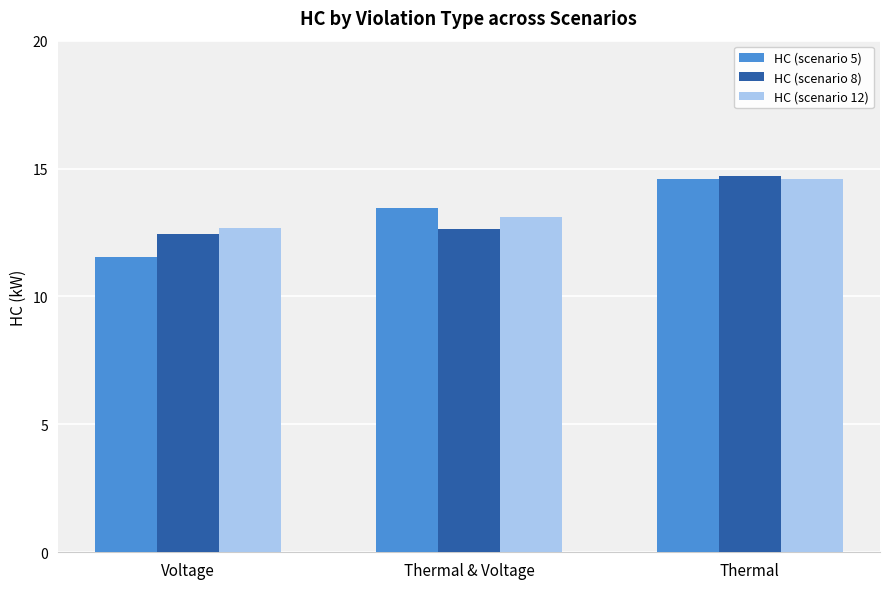

Count the number of categories in the chart.

3